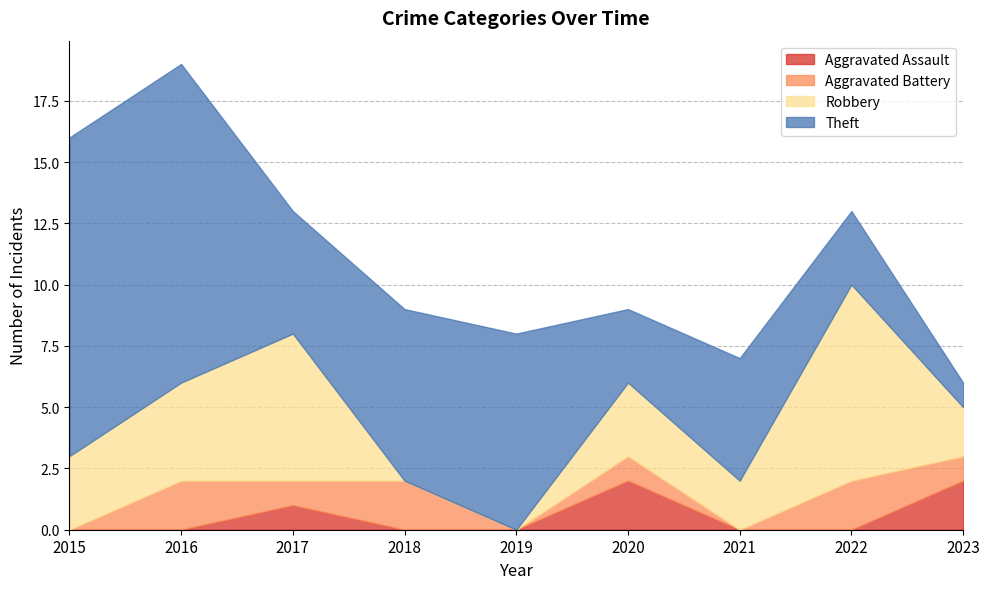

Between 2022 and 2021, which is larger?

2022